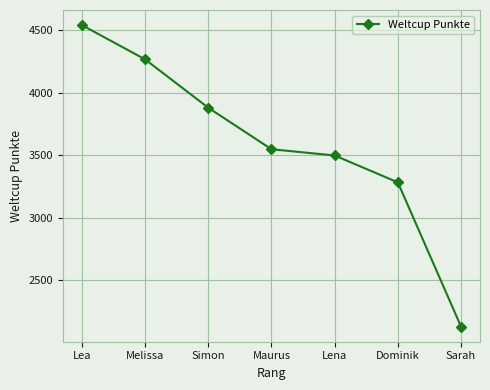

How many categories are shown in the chart?

7